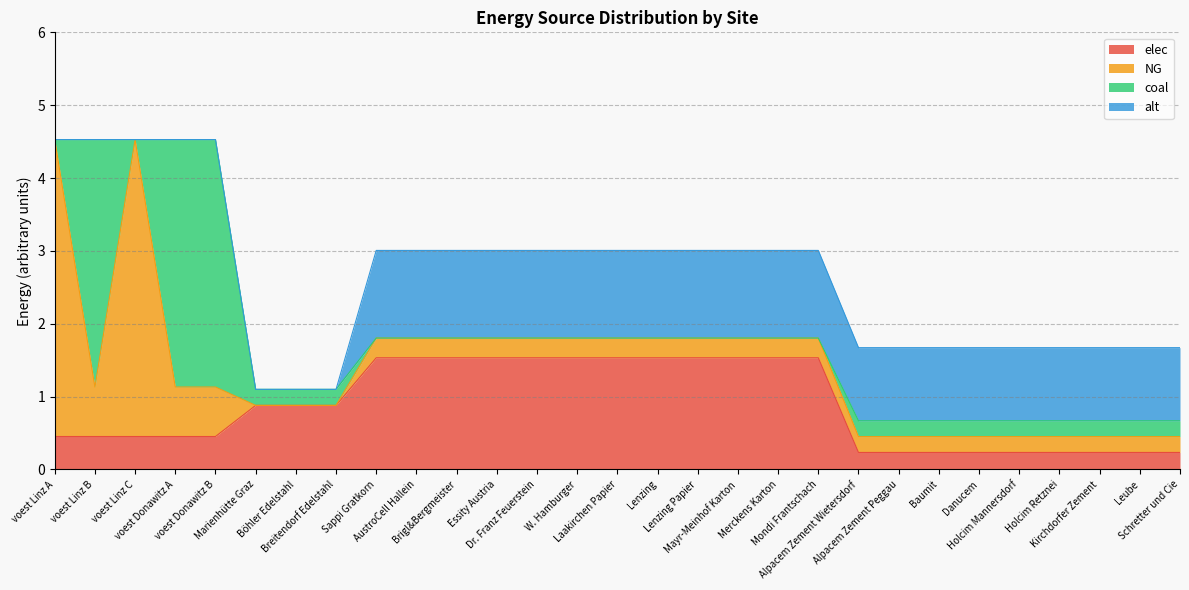

Does the chart display data point markers on the line(s)?

No